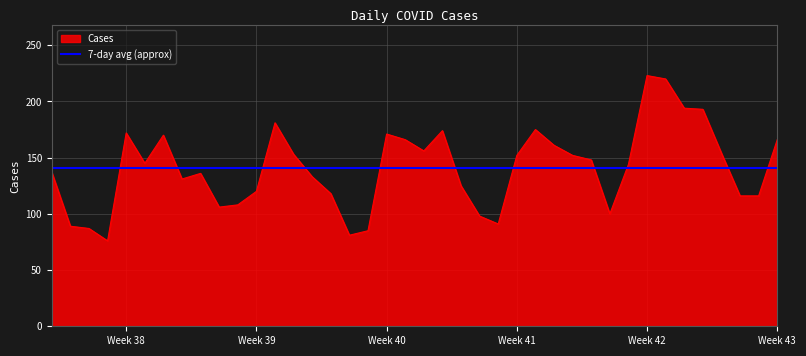

Which series has the largest range (max minus min)?

Cases